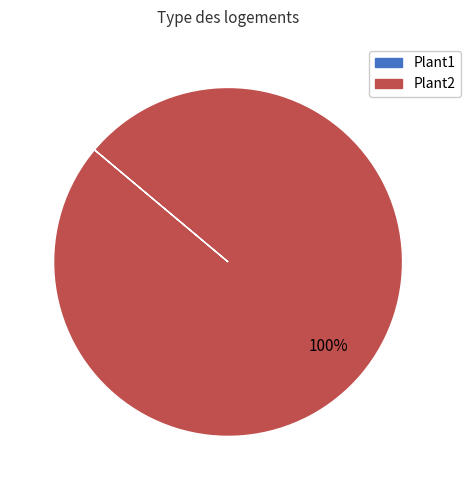

Which category has the biggest portion of the pie?

Plant2